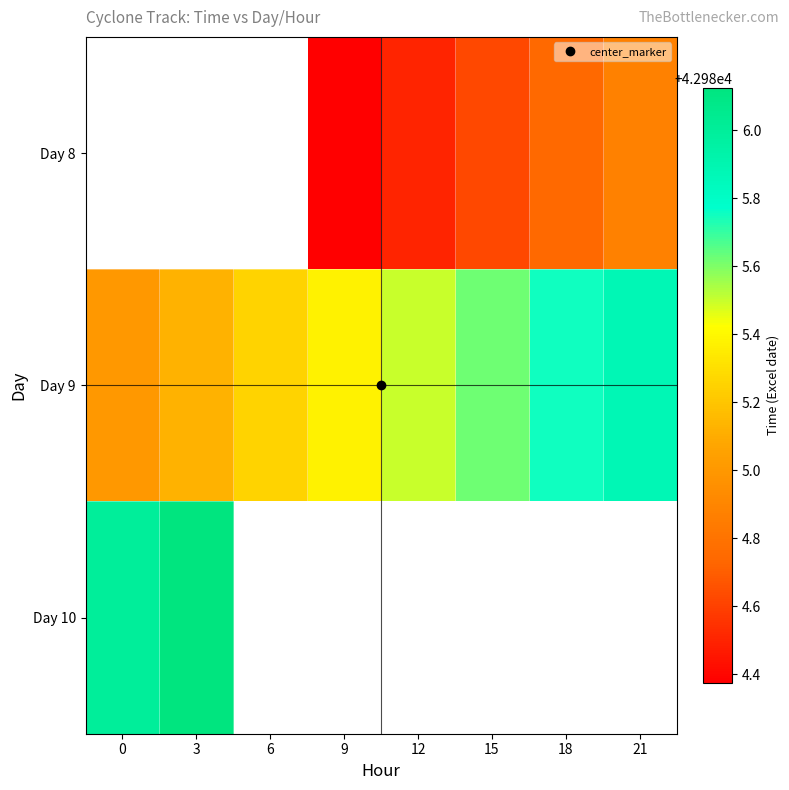

Which series has the largest total across all categories?

Day 9